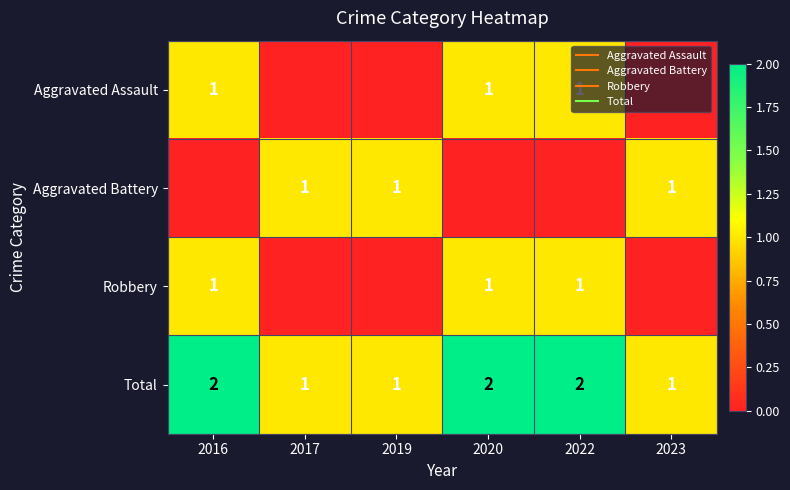

At which category does the chart reach its peak across all series?

2016